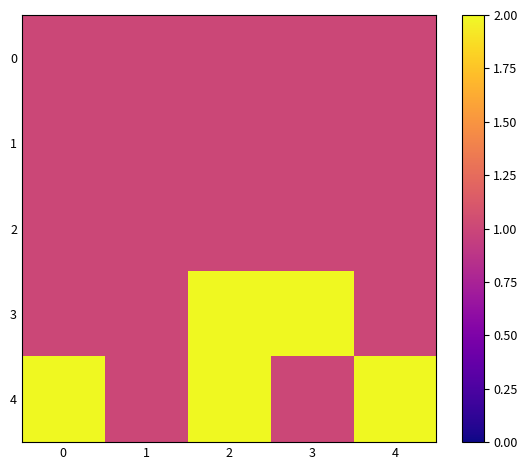

Rank the series by their maximum value, from highest to lowest.

3, 4, 0, 1, 2